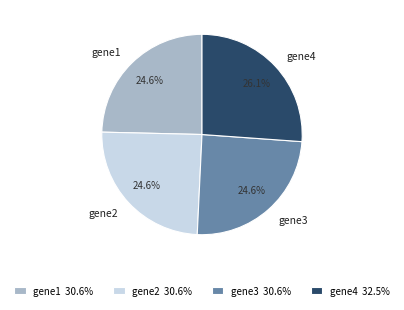

What portion of the pie excludes gene1?

75.4%